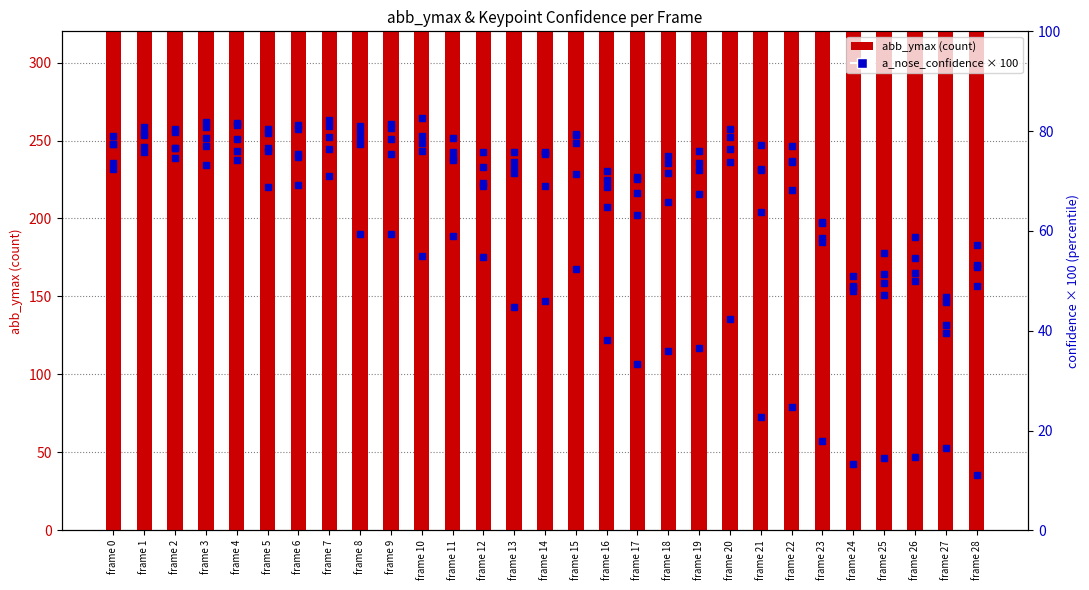

How many categories are shown in the chart?

29